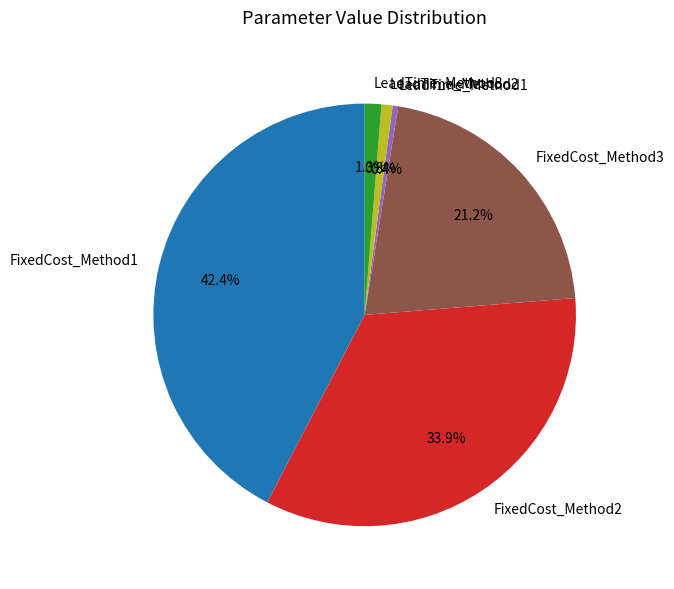

Does FixedCost_Method2 represent more than half of the total?

No